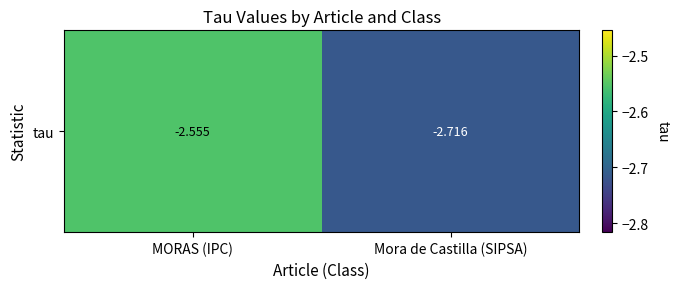

True or false: the data shows -1.7 at MORAS (IPC).

False